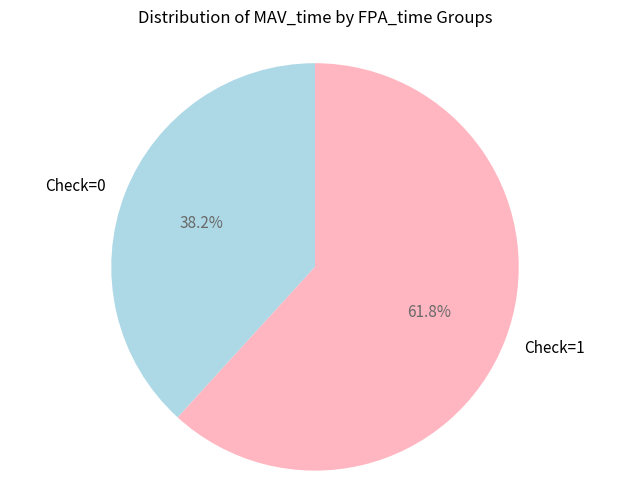

Which slice is the smallest?

Check=0